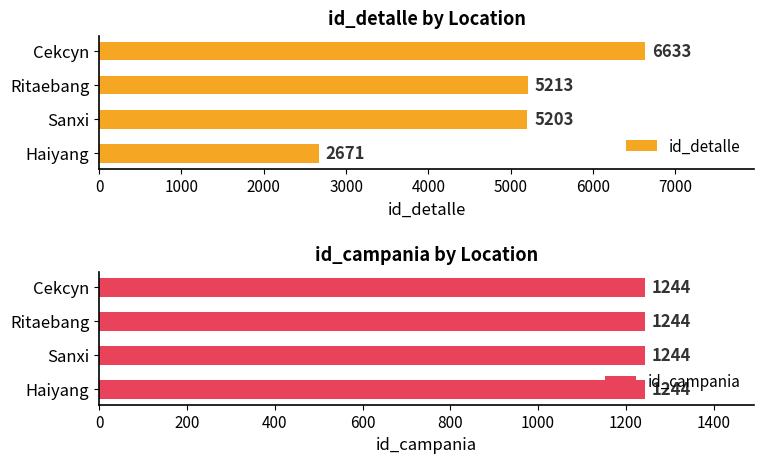

Does the chart contain any negative values?

No